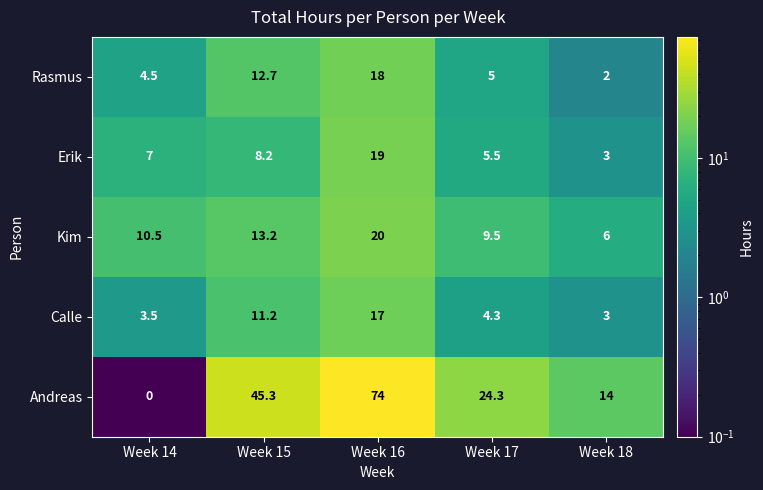

What is the spread (max minus min) of values at Week 17?

20.0